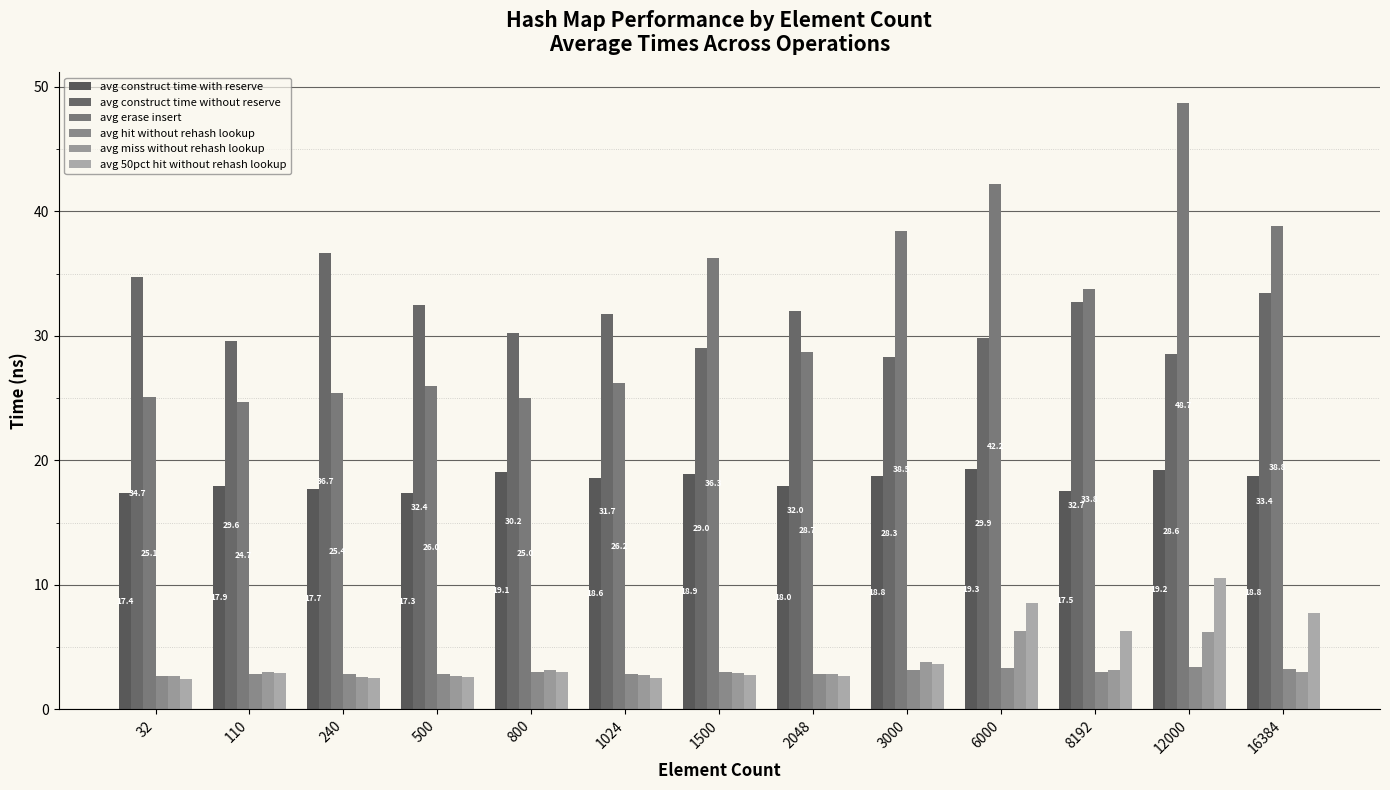

What is the difference between the maximum and minimum values in the avg construct time without reserve series?

8.3